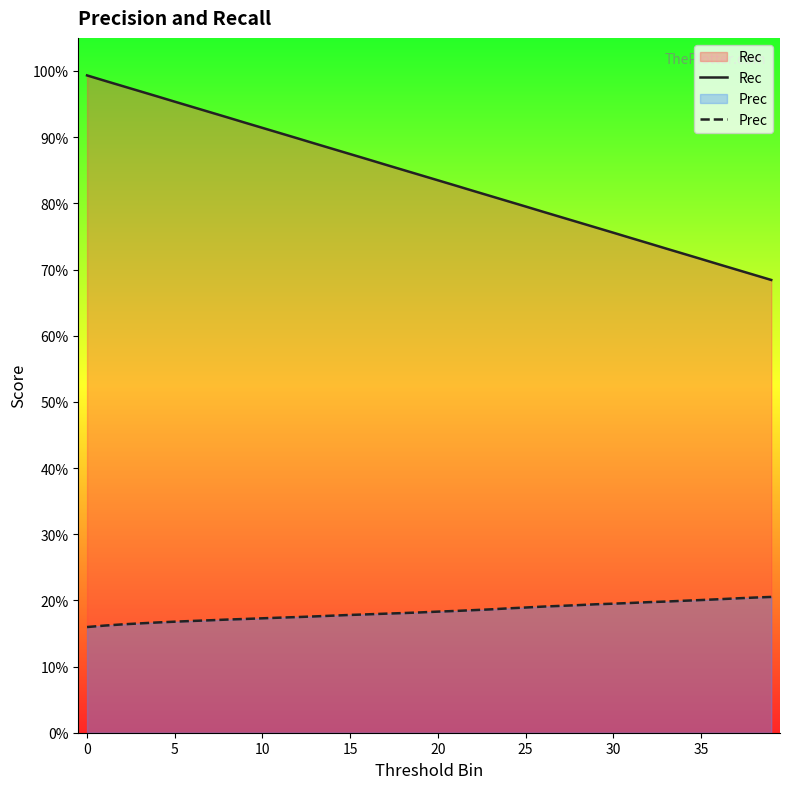

Rank the series by their maximum value, from highest to lowest.

Rec, Prec